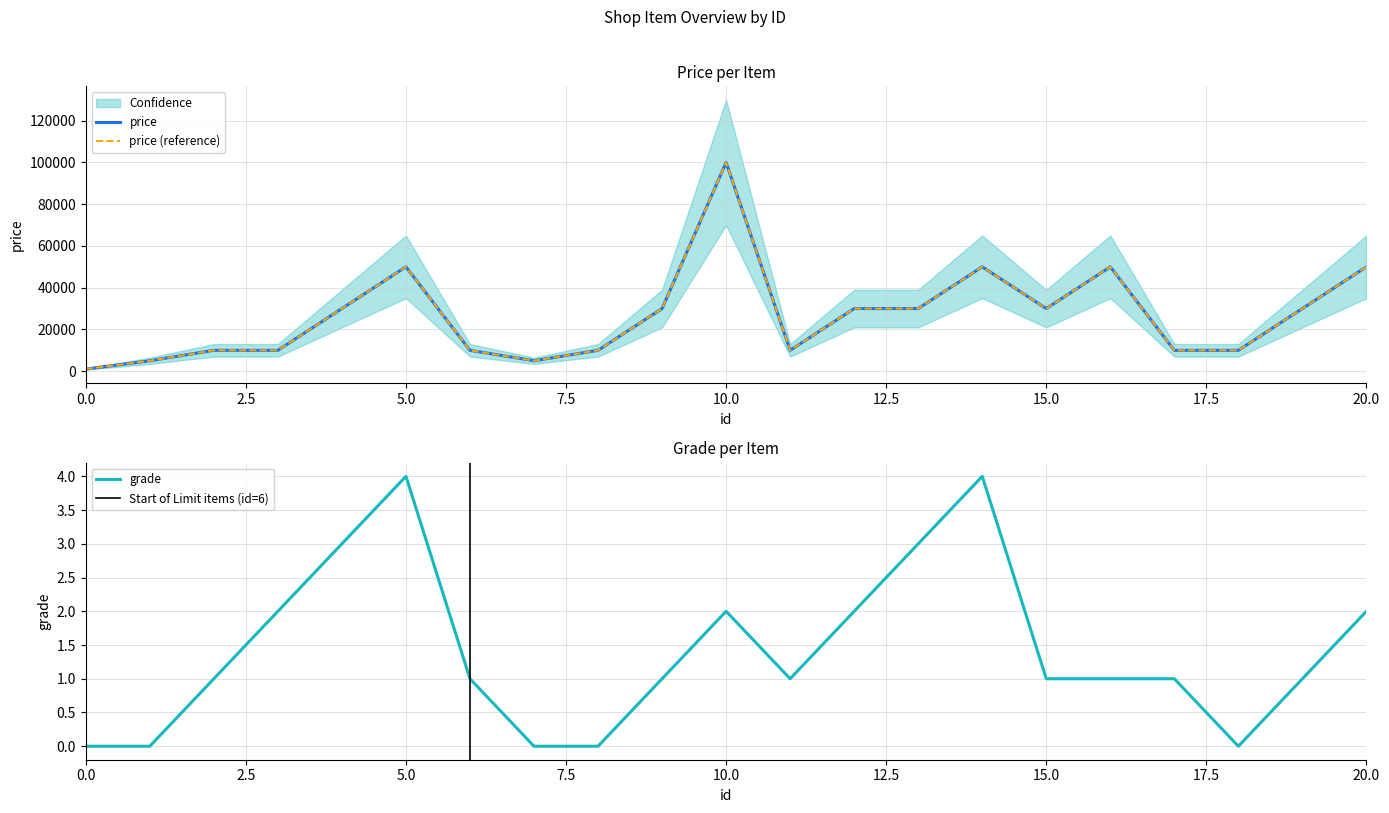

The price series shows 10000 at 11. True or false?

True